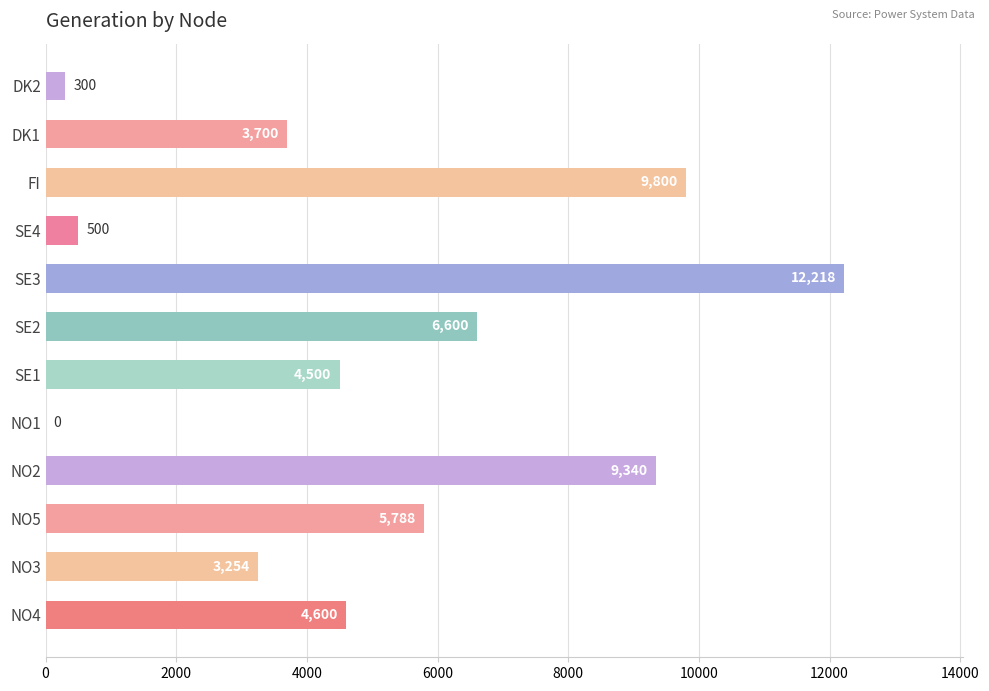

What is the sum of all values?

60600.0